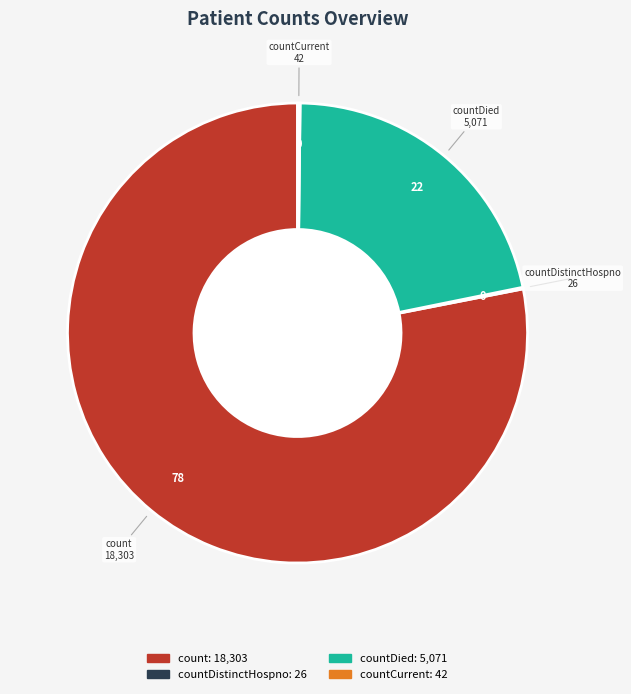

Does any single category account for the majority?

Yes